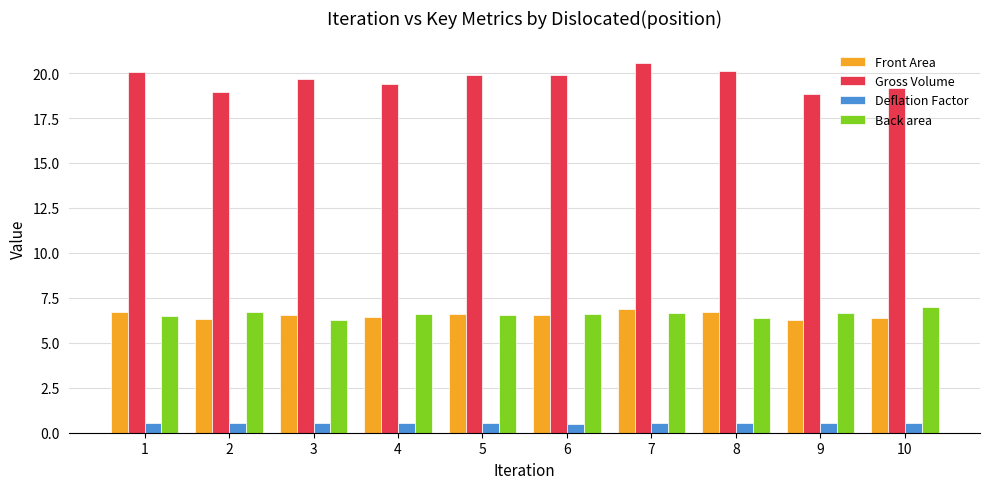

The Front Area series shows 10.0 at 7. True or false?

False